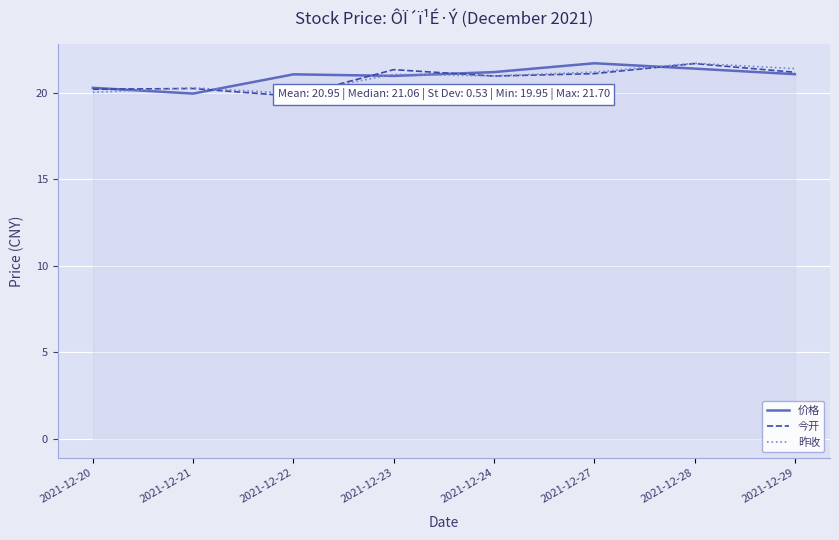

After their last crossing, which series has the higher values: 价格 or 昨收?

昨收